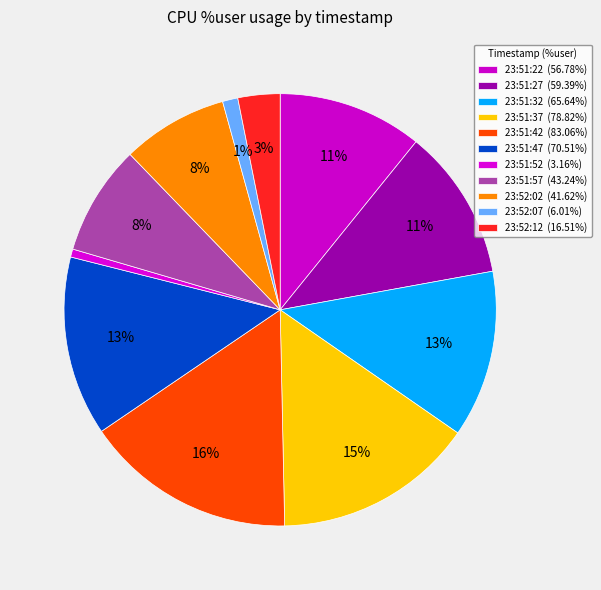

Count the number of slices in the pie.

11